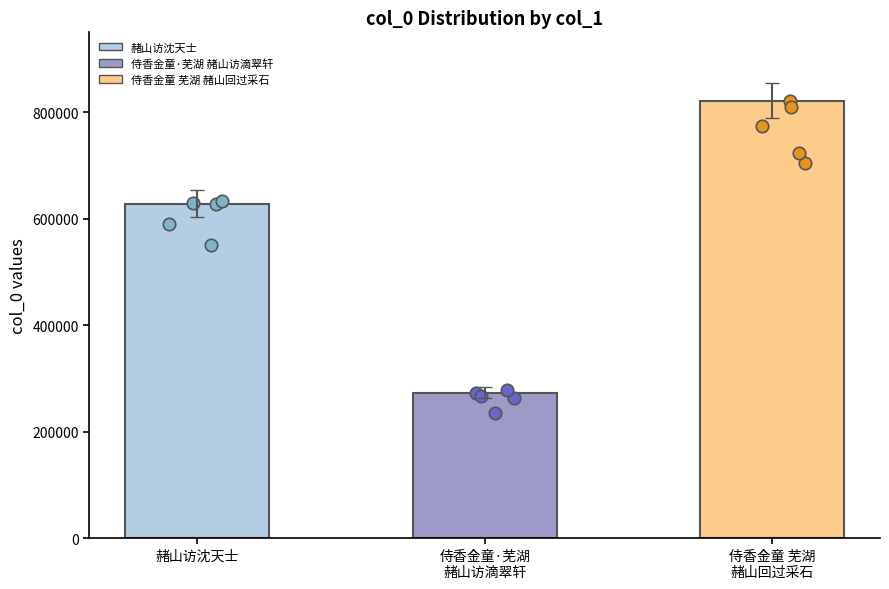

Approximately how many times larger is the value at 侍香金童·芜湖
赭山访滴翠轩 compared to 赭山访沈天士?

0.4